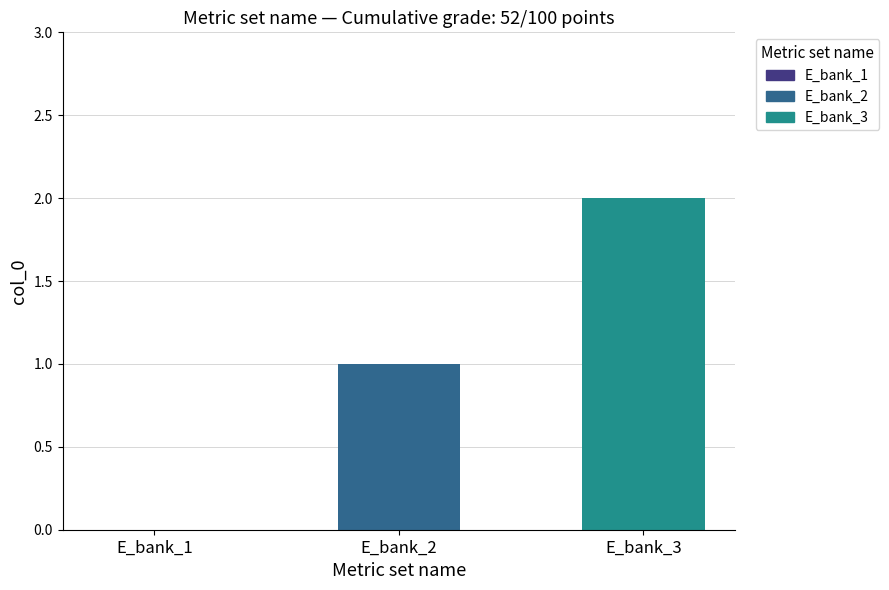

Reading left to right, what are all the values shown in this chart?

0	1	2